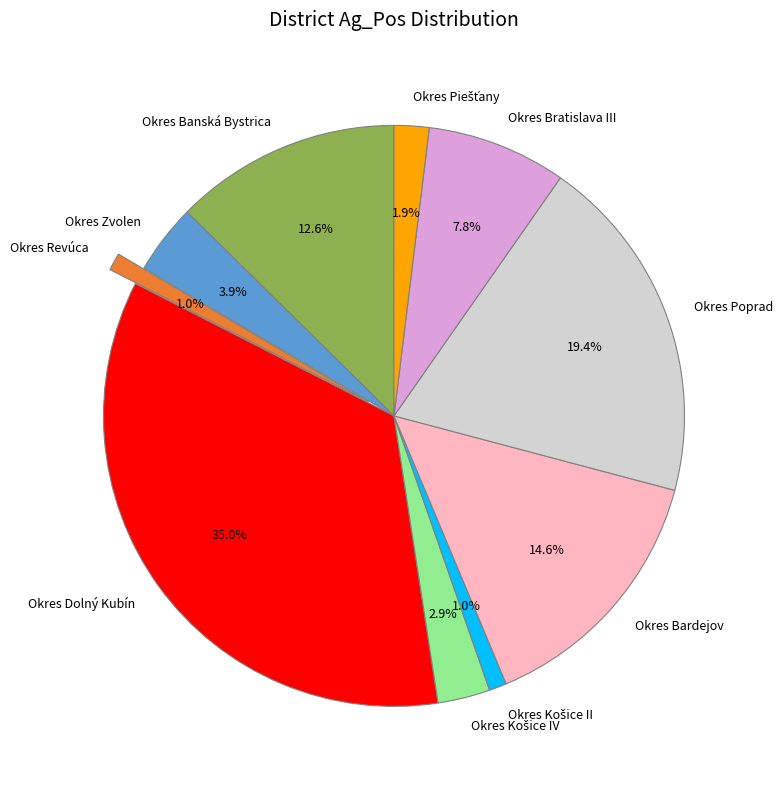

Does Okres Zvolen account for over 50% of the chart?

No